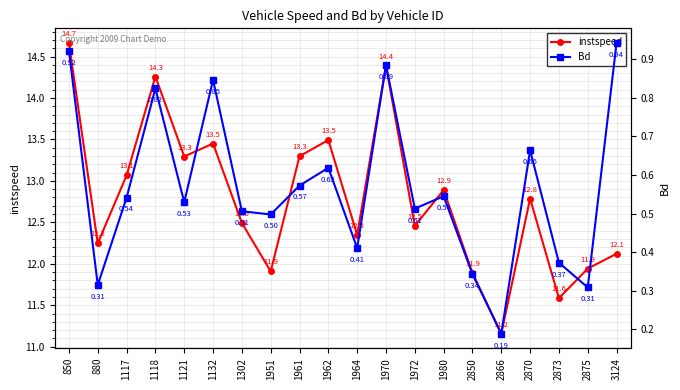

What value does the instspeed series have at 1302?

12.5